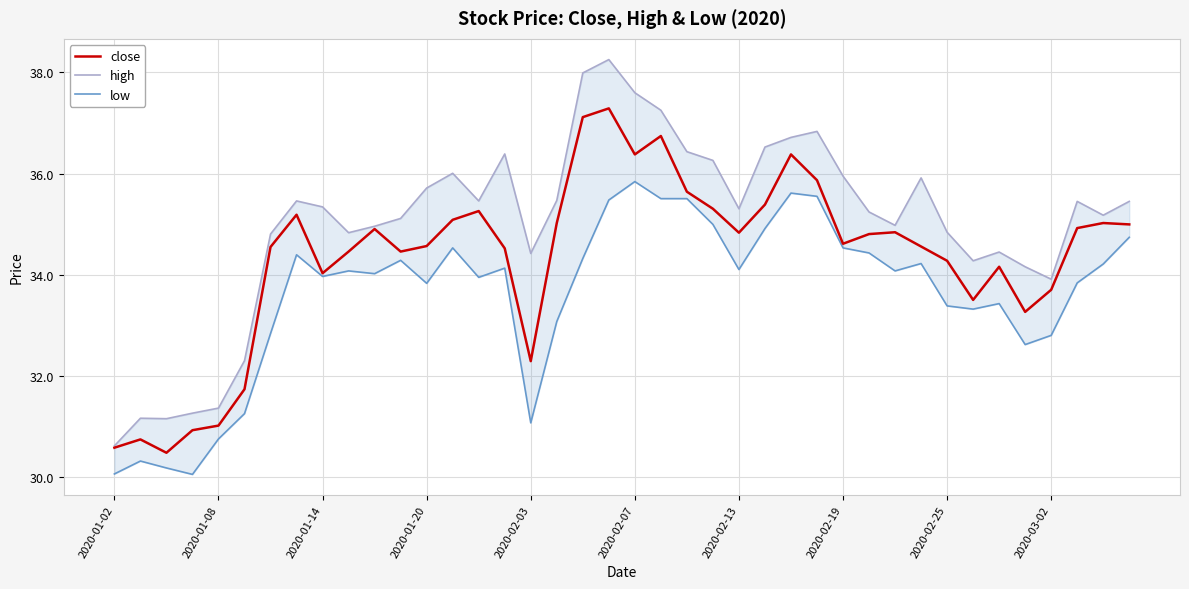

List the series in order of their overall mean, lowest first.

low, close, high